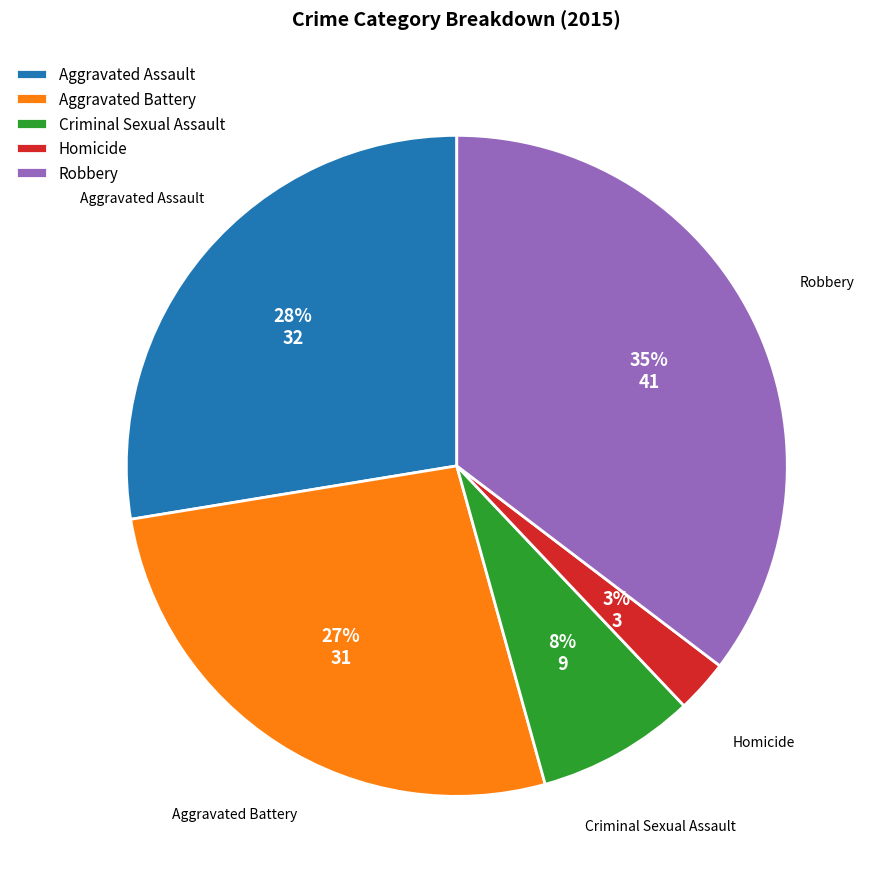

How many segments does this pie chart have?

5